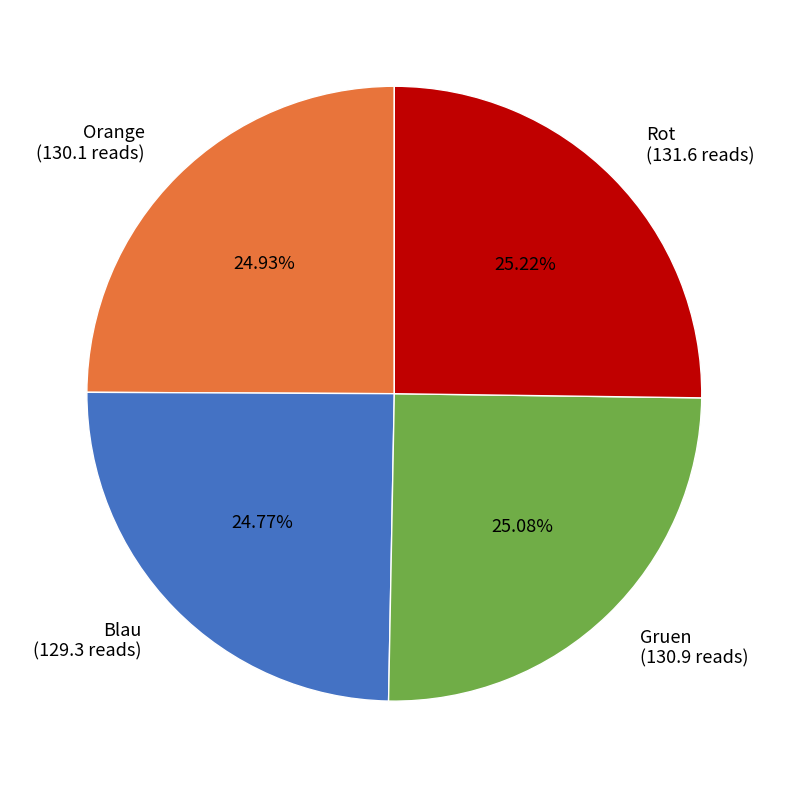

Is there a majority slice in this chart?

No